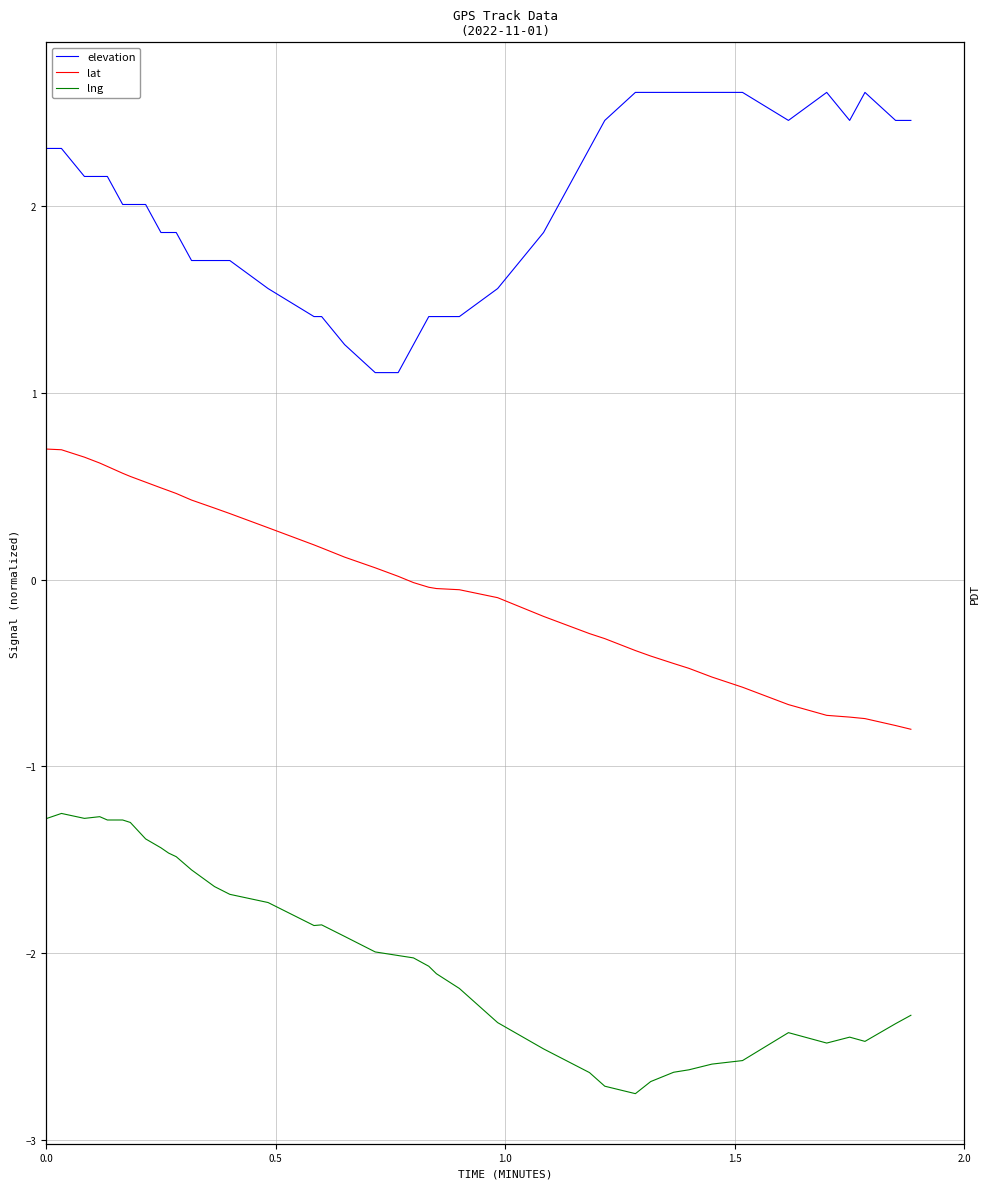

List the series in order of their peak value, highest first.

elevation, lat, lng